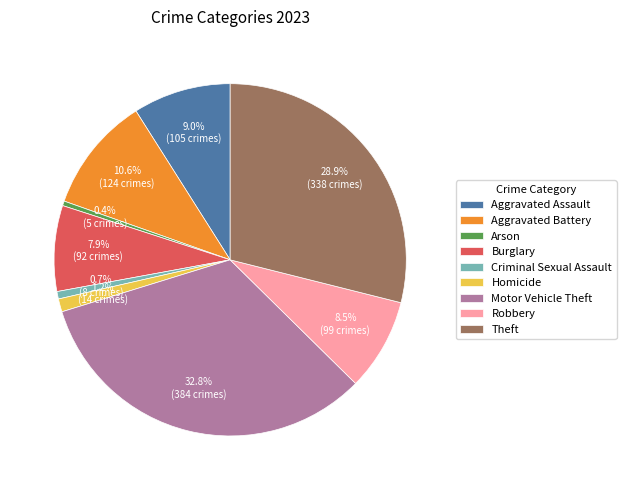

To the nearest percent, what percentage of the pie is Homicide?

1%